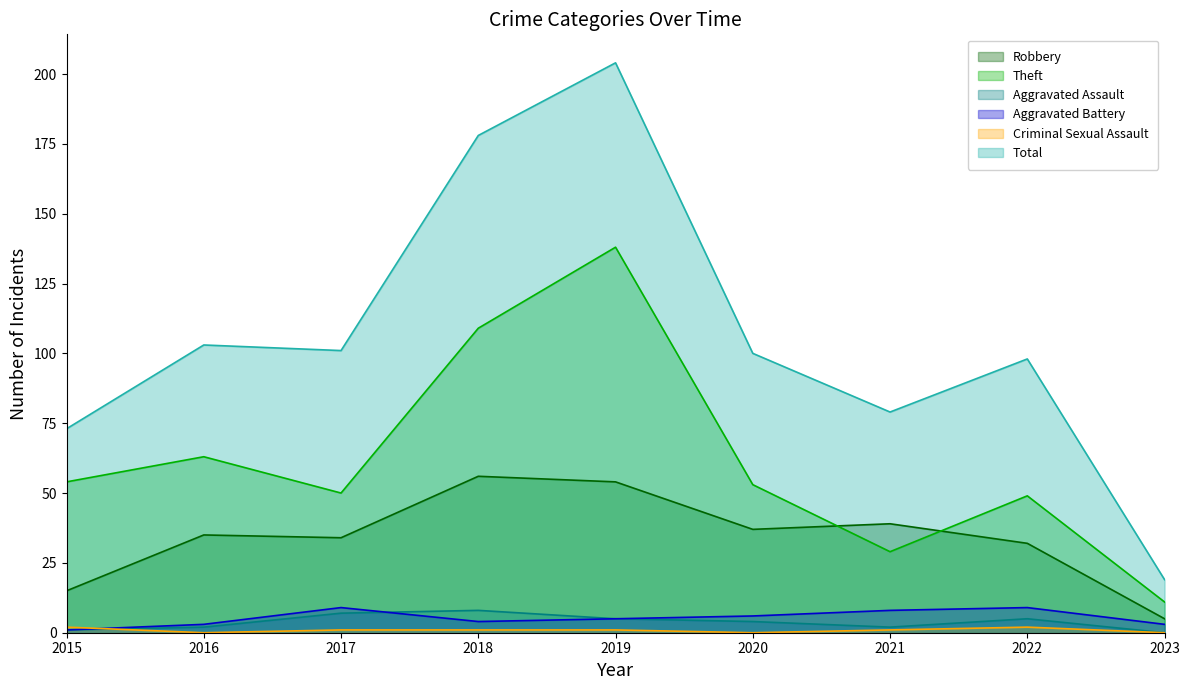

At which label does Aggravated Assault reach its minimum?

2023